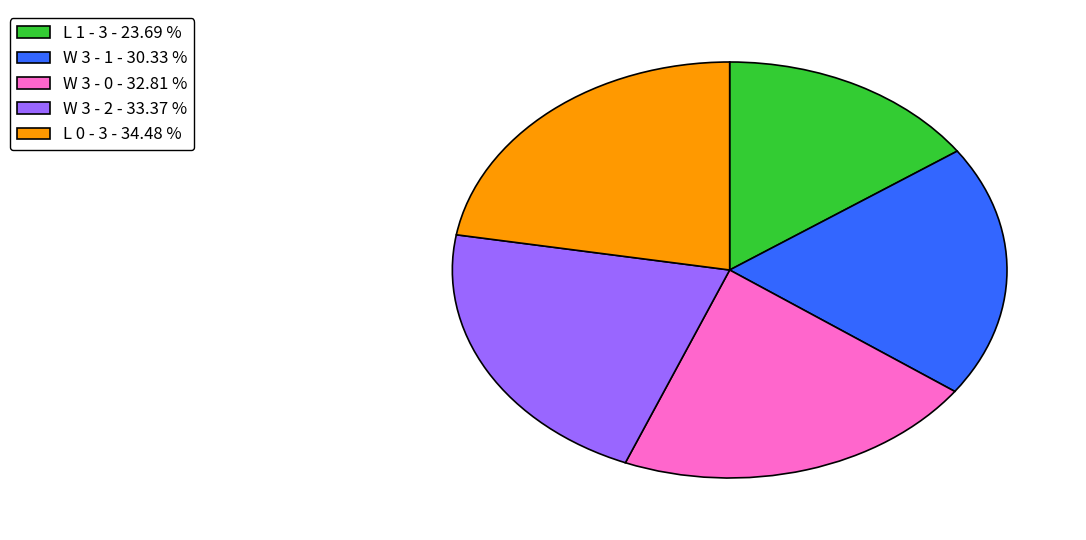

True or false: W 3 - 0 accounts for 12% of the total.

False